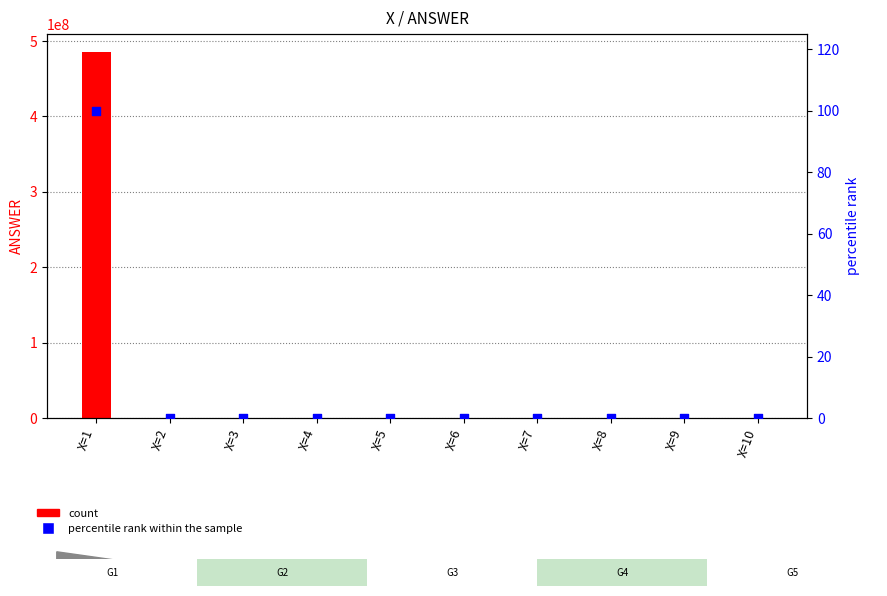

At which category is the sum across all series the highest?

X=1